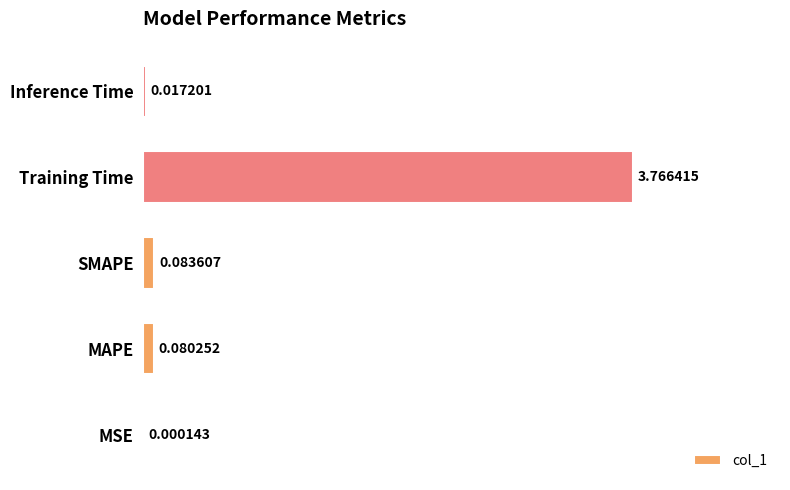

Where is the data nearest to the value 1?

SMAPE